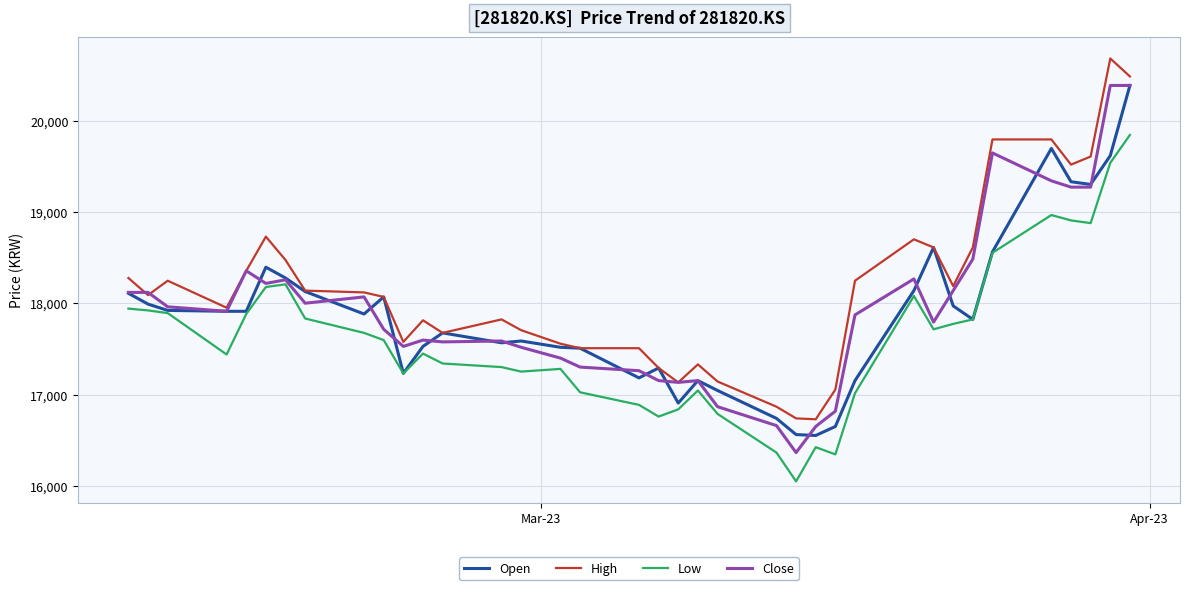

What is the maximum value shown in the chart?

20681.3